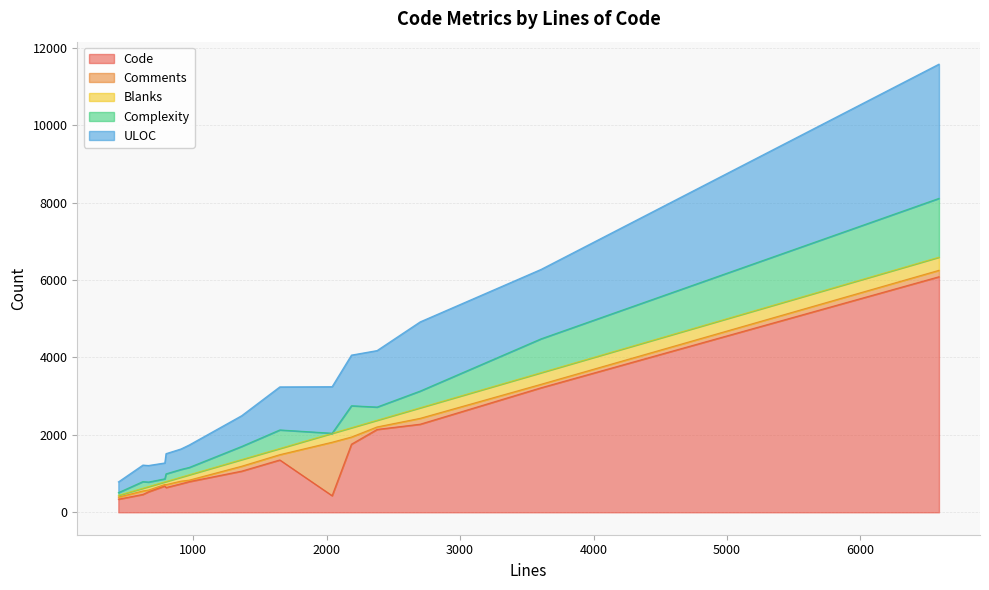

Does the chart have visible grid lines?

Yes